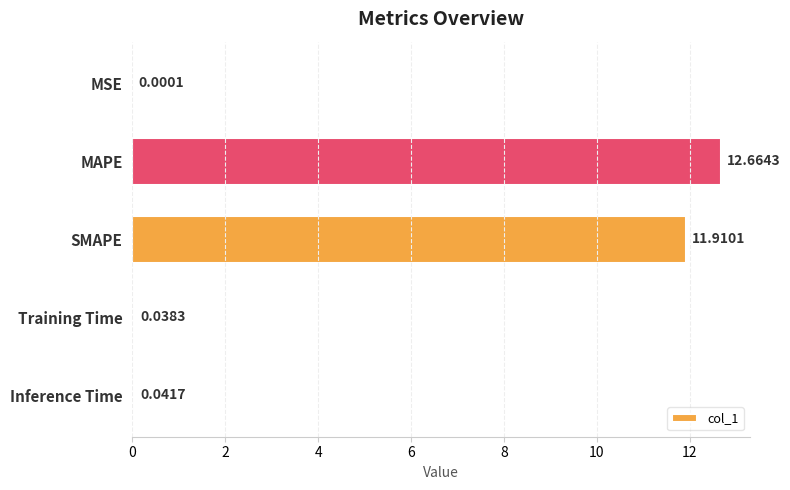

Which has a higher value, MSE or SMAPE?

SMAPE